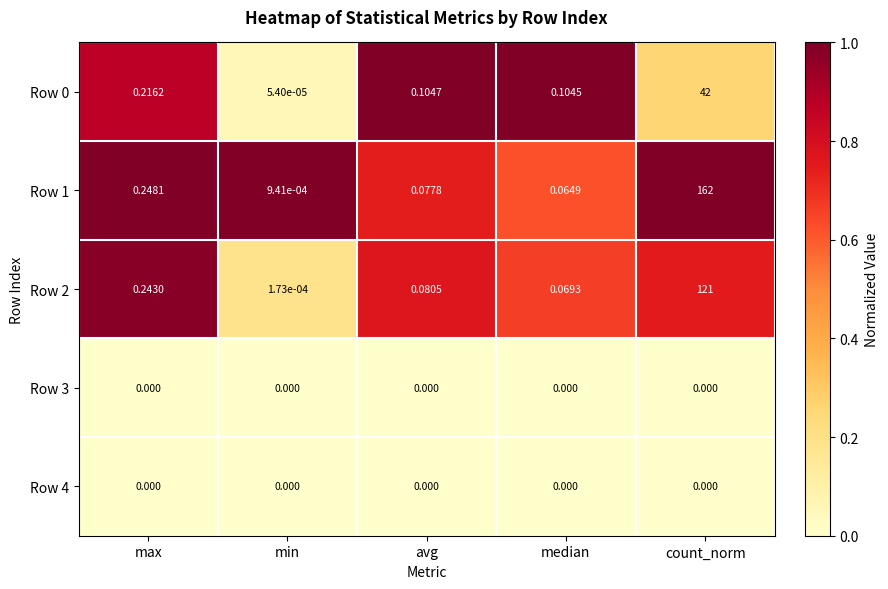

At which category does the chart reach its peak across all series?

count_norm